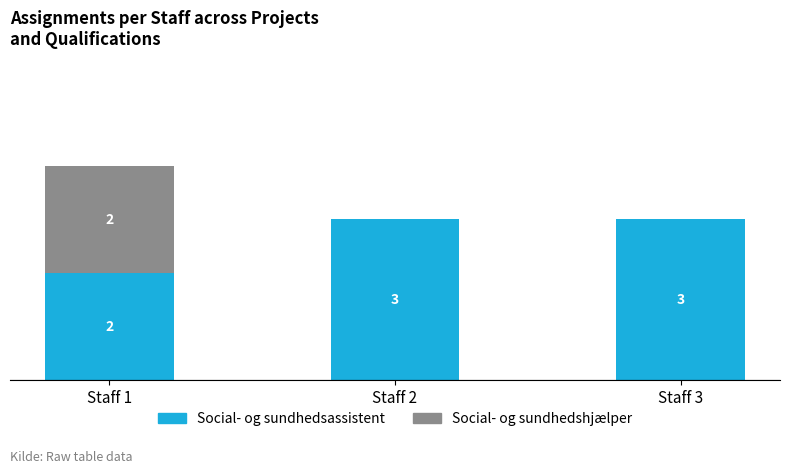

At which category is the sum across all series the highest?

Staff 1